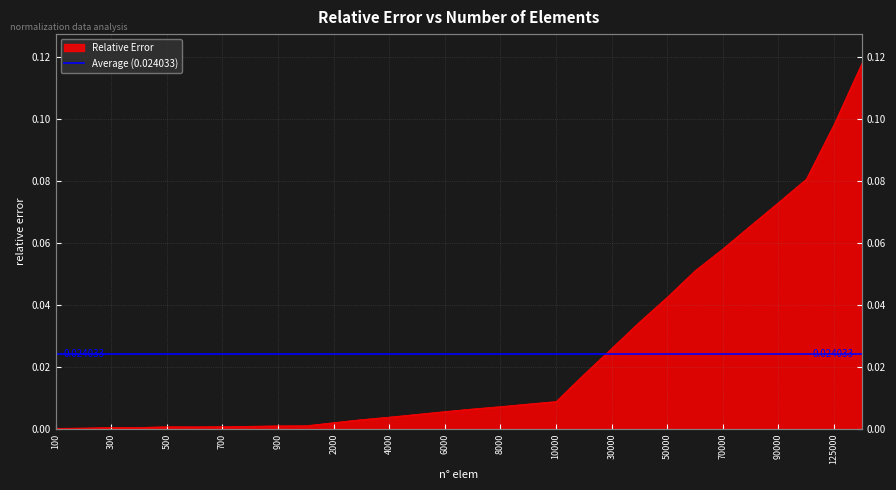

Which label corresponds to the largest value in the chart?

150000